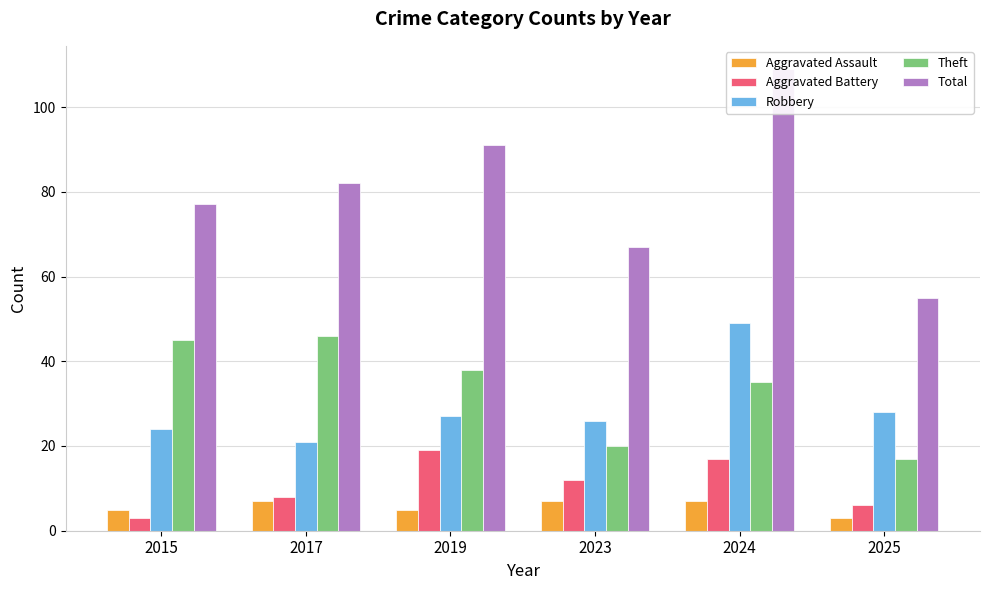

What is the minimum value shown in the chart?

3